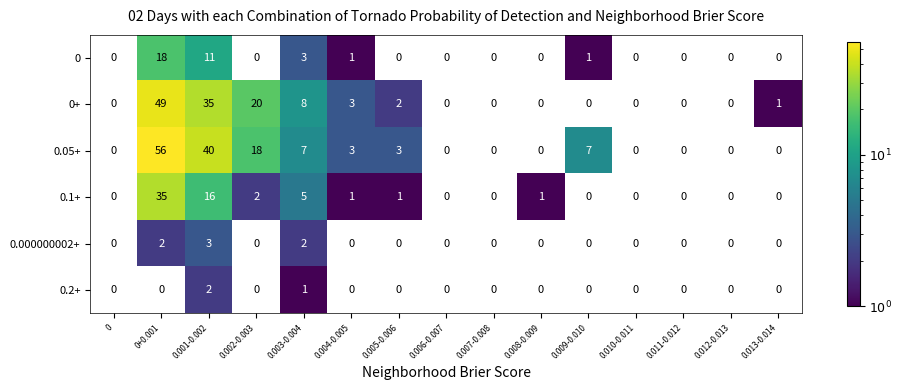

At which category is the sum across all series the highest?

0.001-0.002